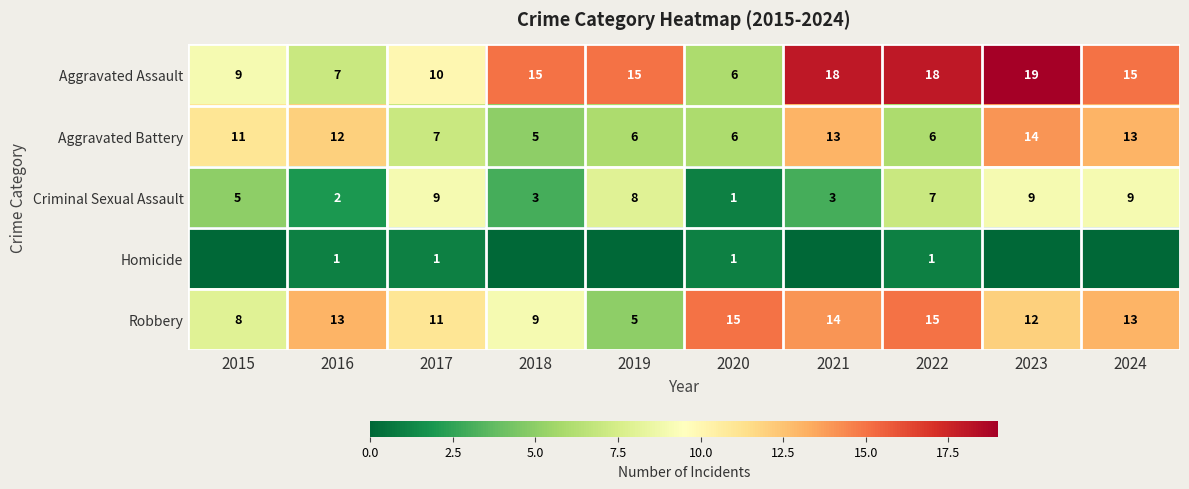

At which category is the sum across all series the highest?

2023